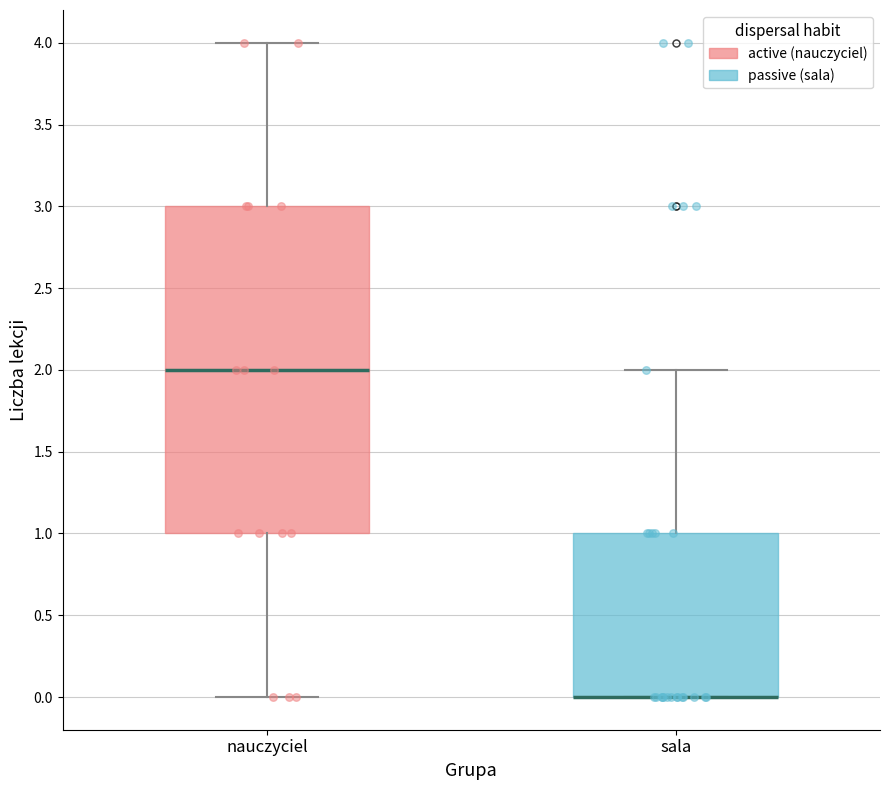

Reading left to right, transcribe this box plot: for each box, give where its median line is, the range the box spans, and where its two whiskers end, as read against the y-axis. The values are not printed on the chart, so give them approximately, as read against the axis.

nauczyciel: median 2, box 1 to 3, whiskers 0 to 4
sala: median 0 (drawn on the box's lower edge), box 0 to 1, whiskers 0 to 2